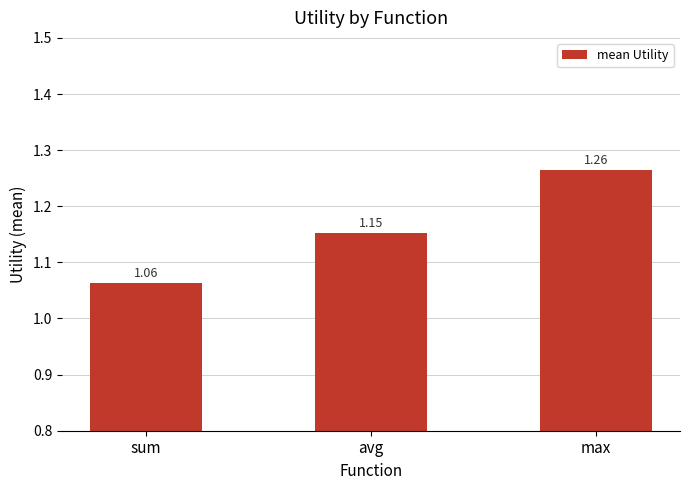

How many categories are shown in the chart?

3